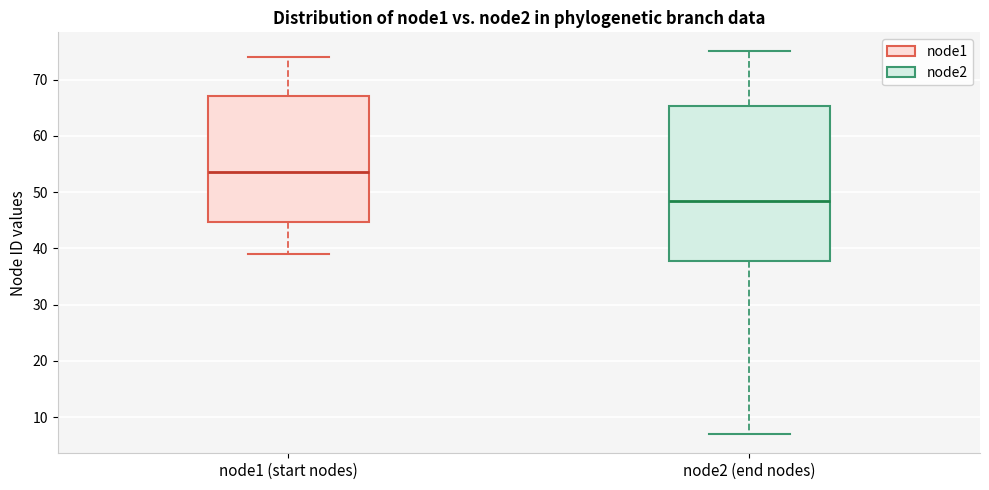

Where does the lower whisker of the box for node1 (start nodes) end on the y-axis? The values are not printed on the chart, so give them approximately, as read against the axis.

39